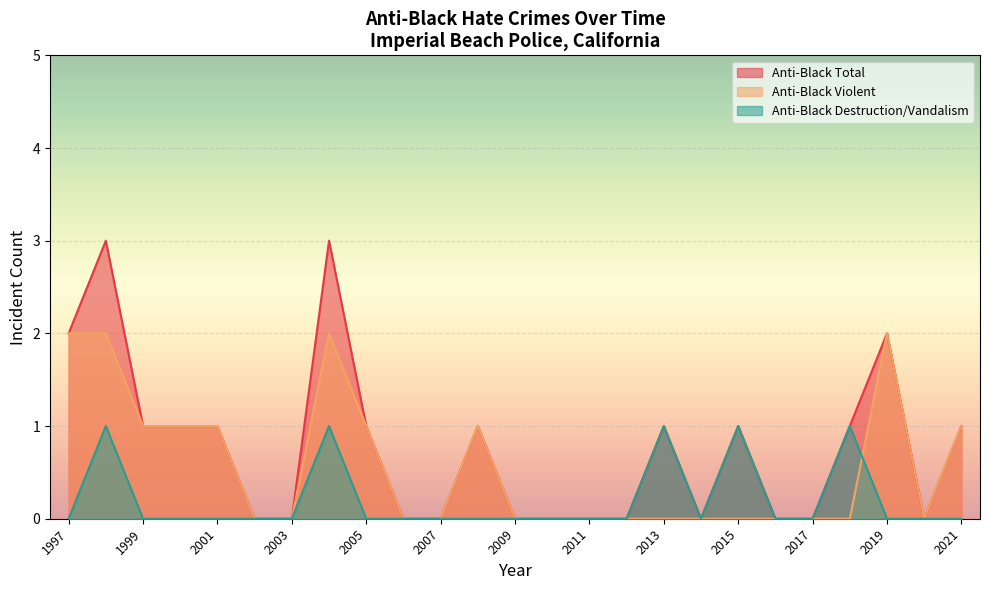

True or false: anti_black_total and anti_black_destruction_damage_vandalism intersect in this chart.

False